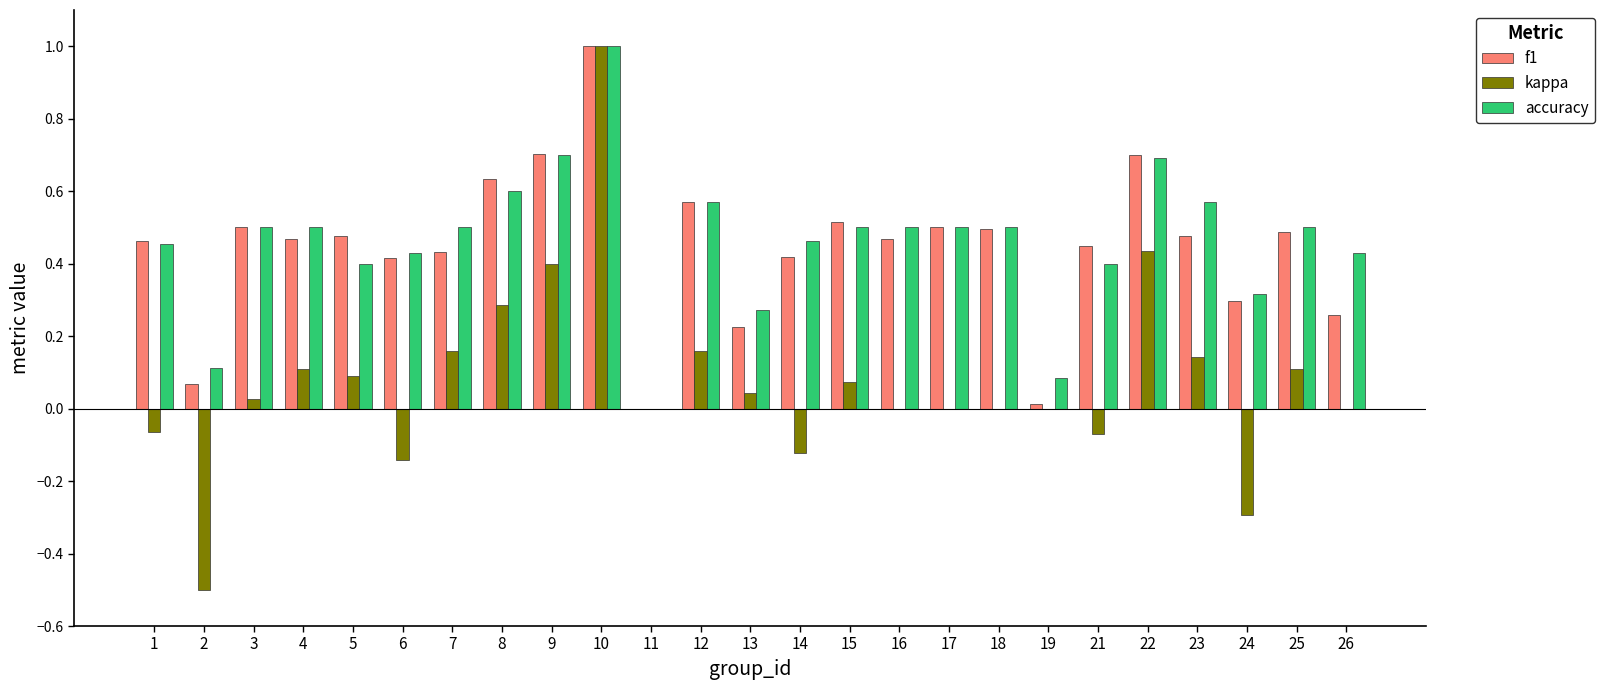

Is it true that kappa equals 0.0 at 16?

True